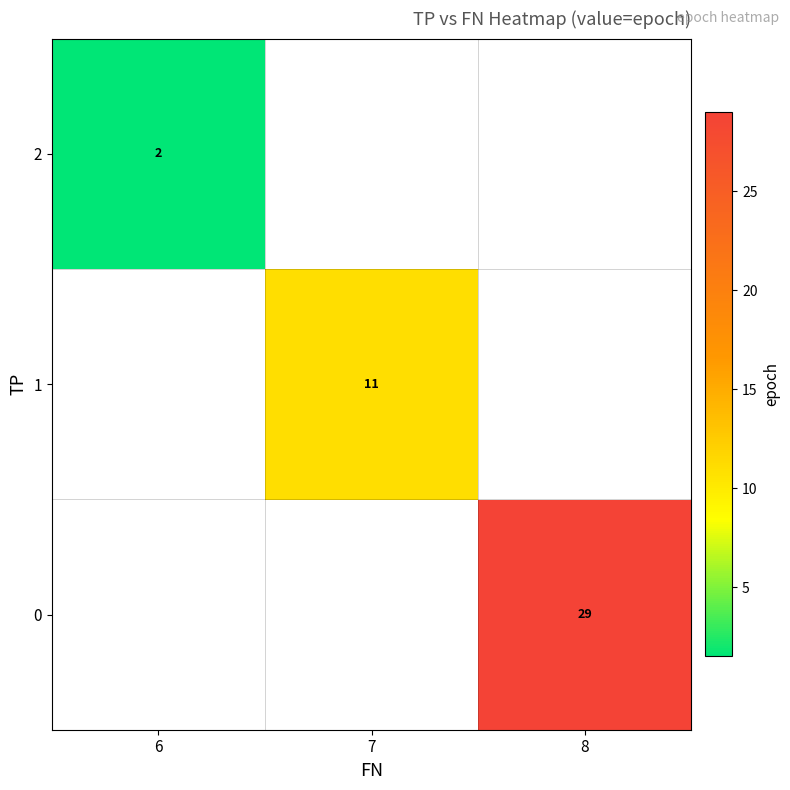

True or false: 2 has a value of 1 at 6.

False